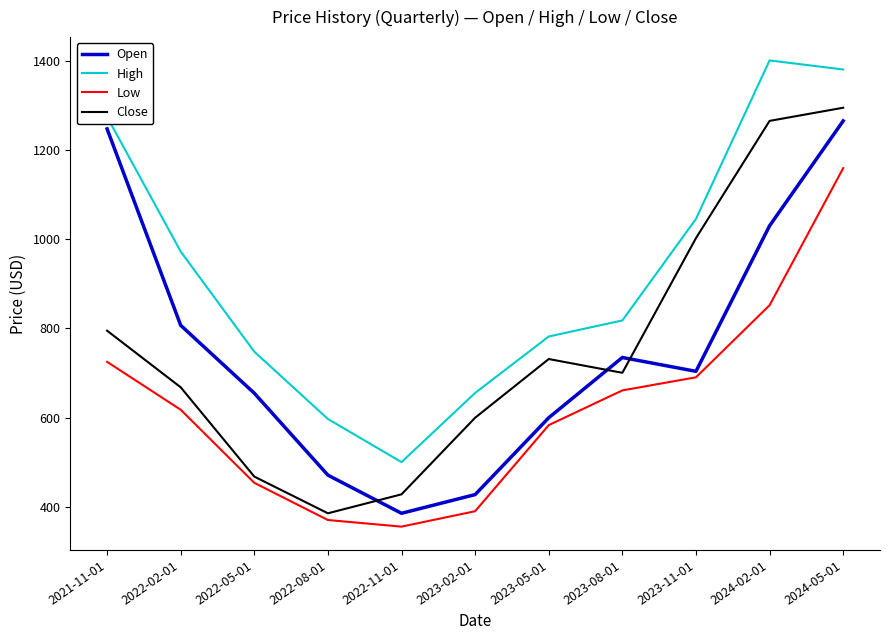

True or false: Open has more than 0 points higher than both neighbors.

True